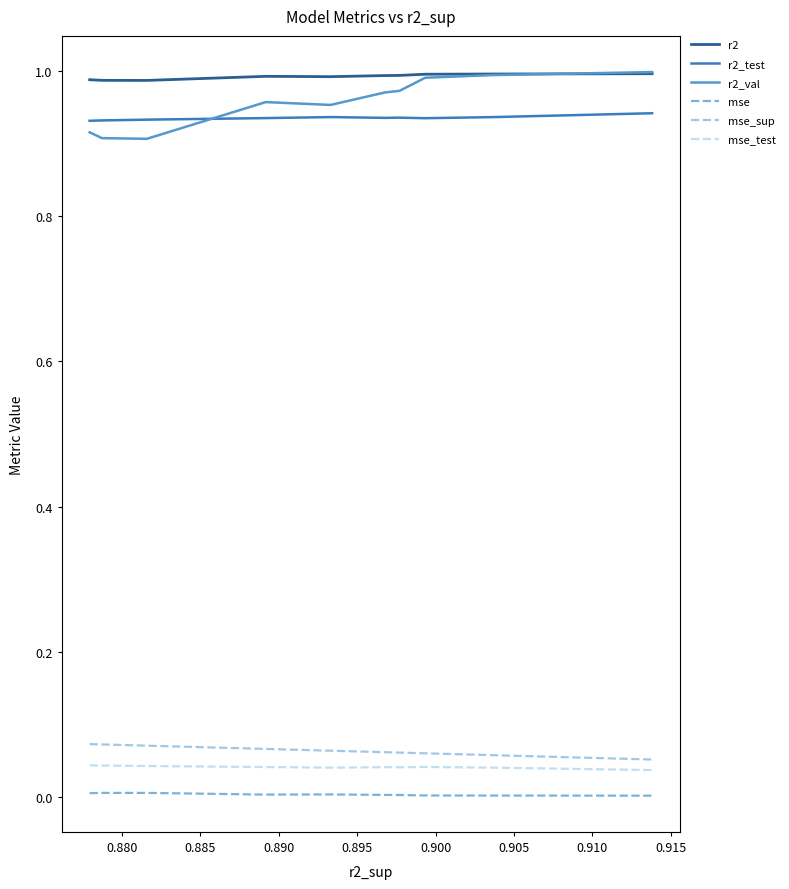

True or false: r2 has more than 0 interior local peaks.

True